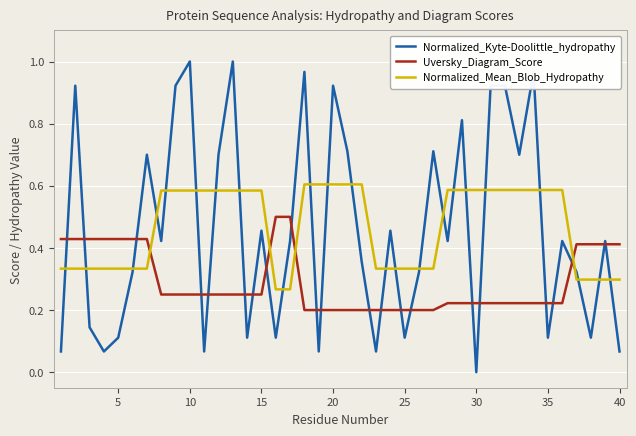

What are all the series names shown in the legend?

Normalized_Kyte-Doolittle_hydropathy, Uversky_Diagram_Score, Normalized_Mean_Blob_Hydropathy